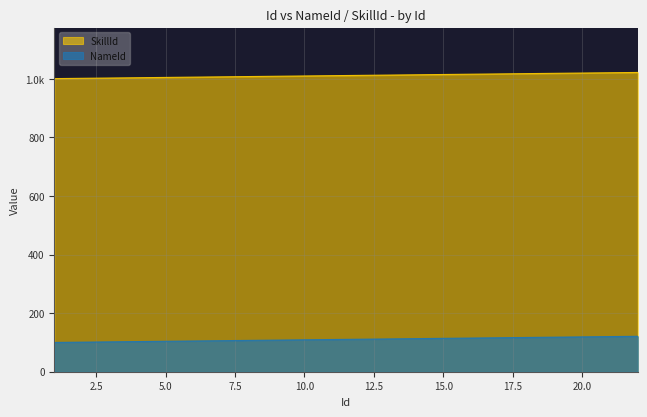

What is the total value across all series at 14?

1127